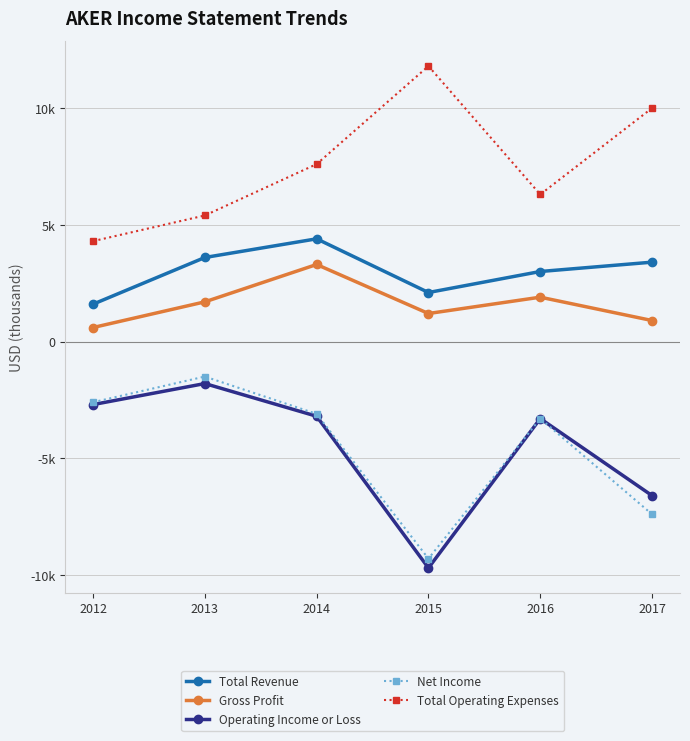

At which category is the sum across all series the highest?

2014